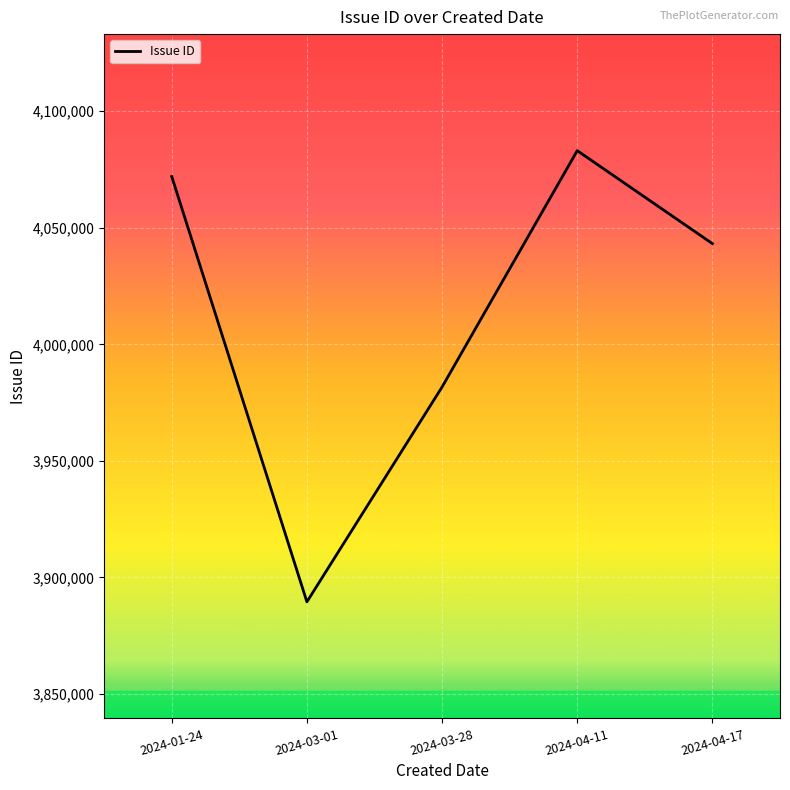

Reading right to left, extract all data points from this chart.

2024-04-17=4043194	2024-04-11=4083082	2024-03-28=3981685	2024-03-01=3889500	2024-01-24=4071994